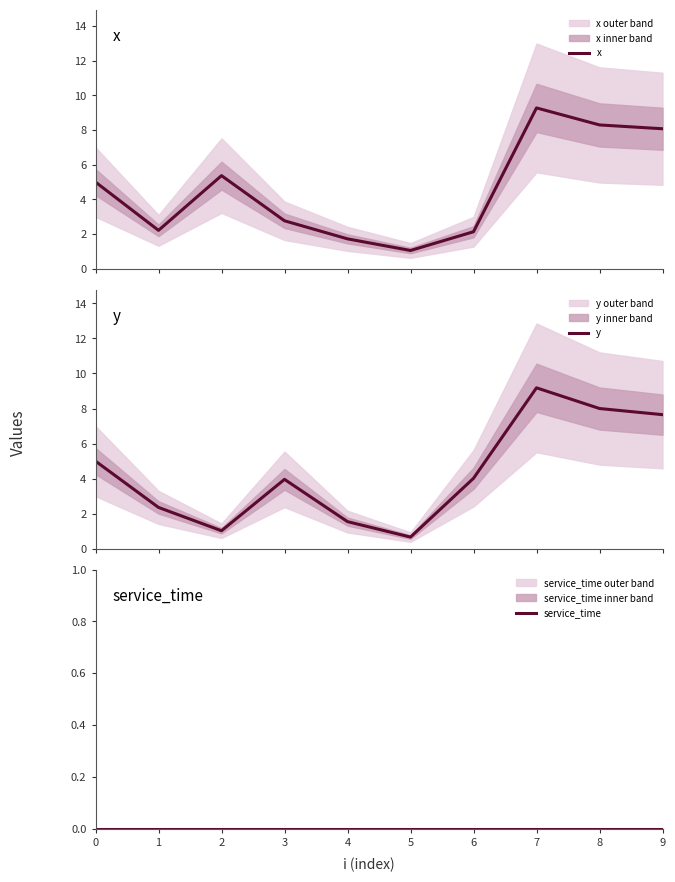

What is the average value of the y series?

4.3